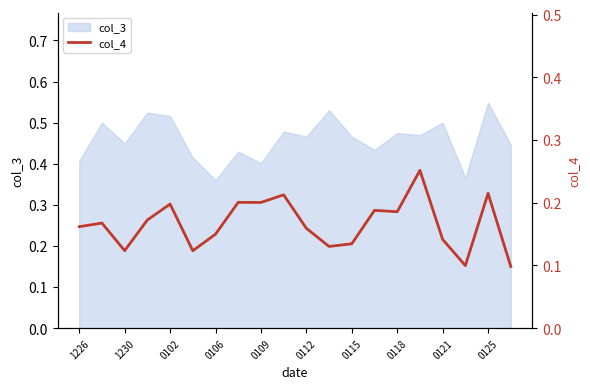

The col_3 series shows 0.6 at 1226. True or false?

False